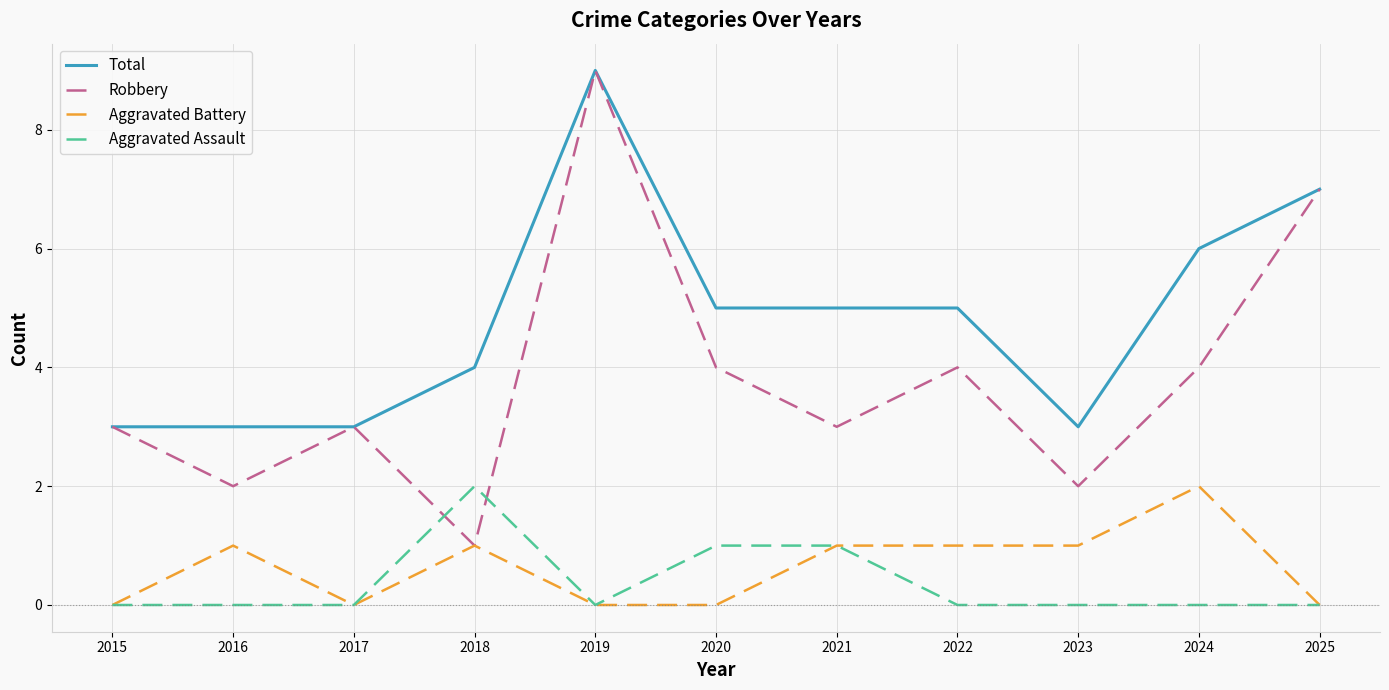

Reading right to left, list all the values displayed in this chart.

Total: 7	6	3	5	5	5	9	4	3	3	3
Robbery: 7	4	2	4	3	4	9	1	3	2	3
Aggravated Battery: 0	2	1	1	1	0	0	1	0	1	0
Aggravated Assault: 0	0	0	0	1	1	0	2	0	0	0